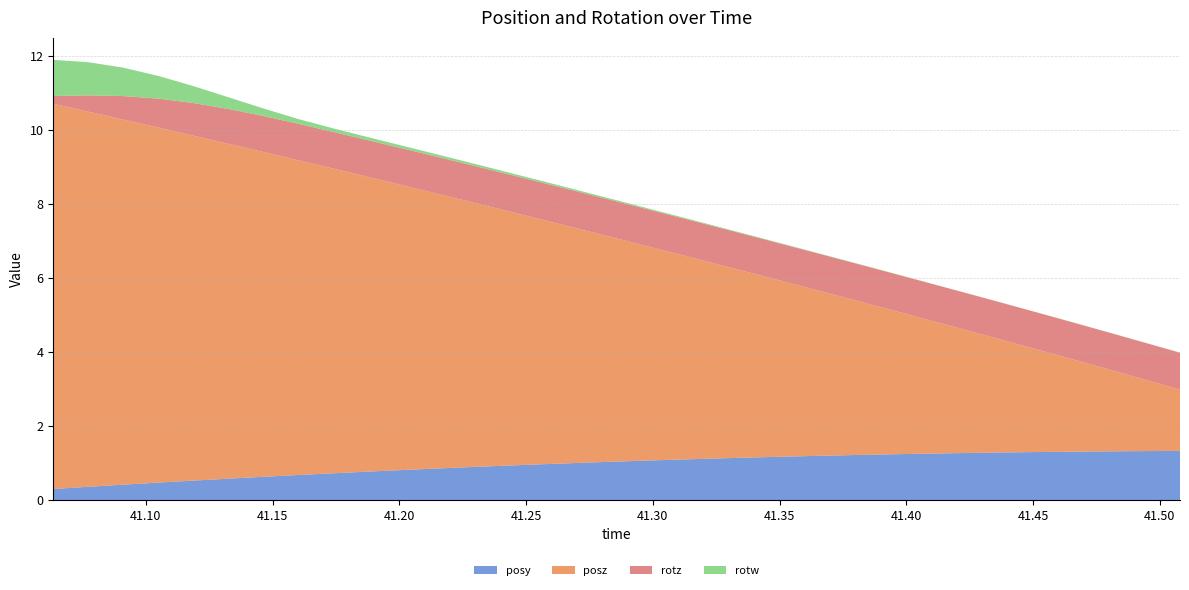

Reading right to left, extract all data points from this chart.

posy: 1.3	1.3	1.3	1.3	1.3	1.3	1.3	1.3	1.2	1.2	1.2	1.2	1.2	1.1	1.1	1.1	1.0	1.0	1.0	0.9	0.9	0.9	0.8	0.8	0.7	0.7	0.6	0.6	0.5	0.5	0.4	0.4	0.3
posz: 1.7	1.9	2.2	2.5	2.8	3.0	3.3	3.6	3.9	4.1	4.4	4.7	4.9	5.2	5.5	5.8	6.0	6.3	6.6	6.9	7.1	7.4	7.7	7.9	8.2	8.5	8.8	9.0	9.3	9.6	9.9	10.1	10.4
rotz: 1.0	1.0	1.0	1.0	1.0	1.0	1.0	1.0	1.0	1.0	1.0	1.0	1.0	1.0	1.0	1.0	1.0	1.0	1.0	1.0	1.0	1.0	1.0	1.0	1.0	1.0	1.0	0.9	0.9	0.8	0.6	0.4	0.2
rotw: 0.0	0.0	0.0	0.0	0.0	0.0	0.0	0.0	0.0	0.0	0.0	0.0	0.0	0.0	0.0	0.0	0.0	0.0	0.0	0.1	0.1	0.1	0.1	0.1	0.1	0.1	0.2	0.3	0.5	0.6	0.8	0.9	1.0